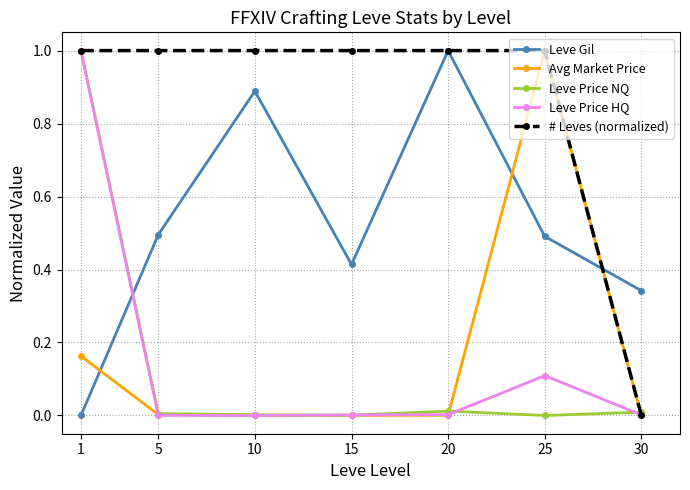

Between which two adjacent categories do Leve Gil and Leve Price HQ first intersect?

1 and 5